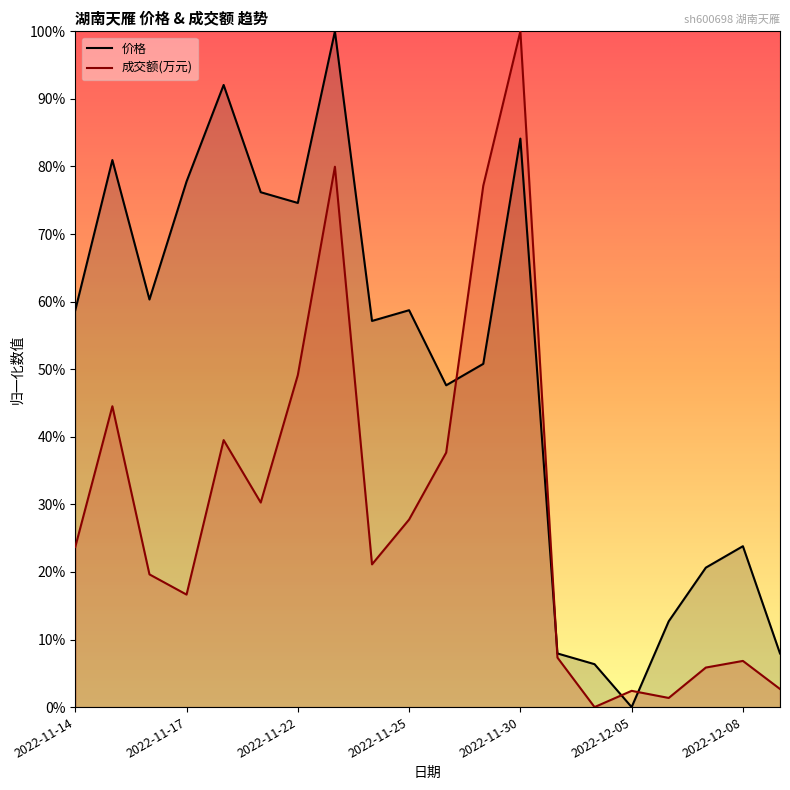

Reading left to right, what are all the values shown in this chart?

价格: 0.6	0.8	0.6	0.8	0.9	0.8	0.7	1.0	0.6	0.6	0.5	0.5	0.8	0.1	0.1	0.0	0.1	0.2	0.2	0.1
成交额(万元): 0.2	0.4	0.2	0.2	0.4	0.3	0.5	0.8	0.2	0.3	0.4	0.8	1.0	0.1	0.0	0.0	0.0	0.1	0.1	0.0